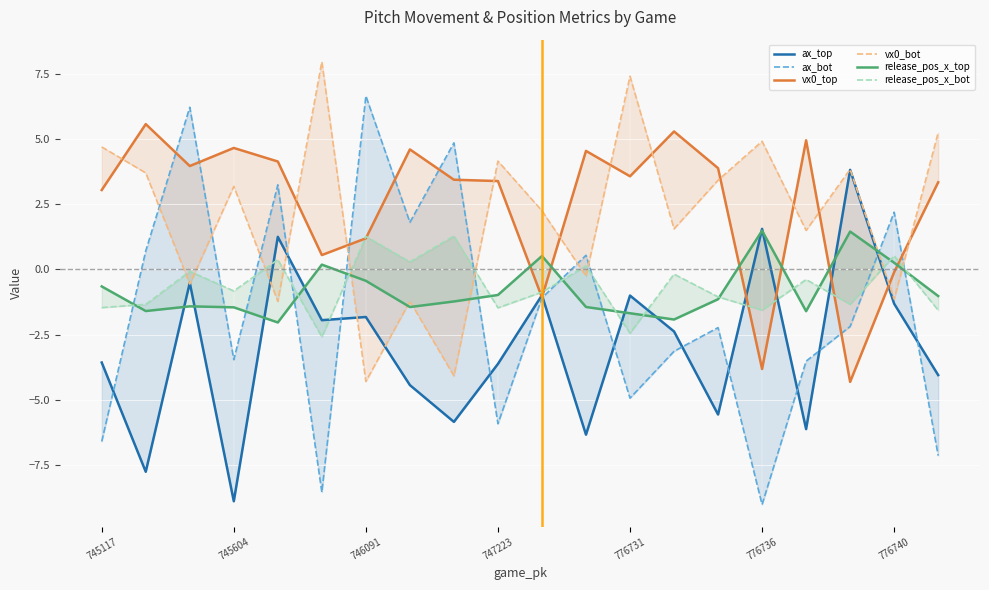

In release_pos_x_top, how many points are higher than both neighbors (excluding endpoints)?

5